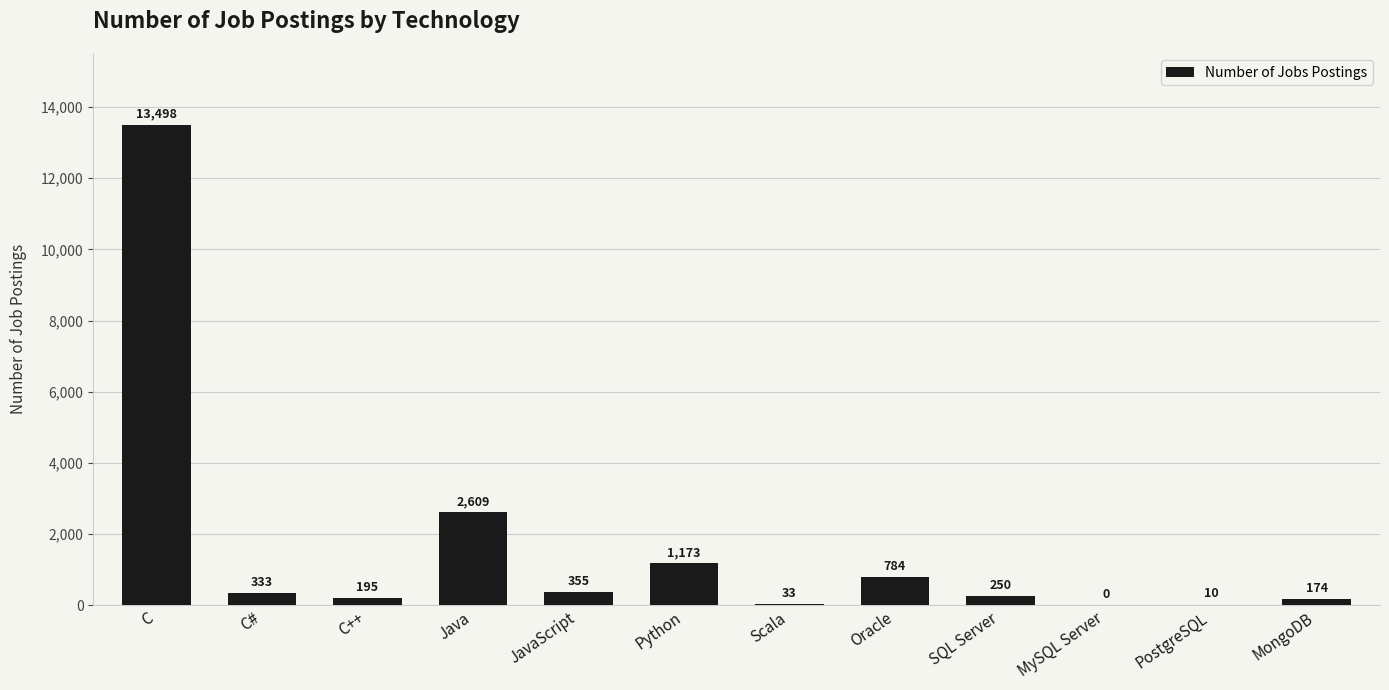

What is the greatest value displayed?

13498